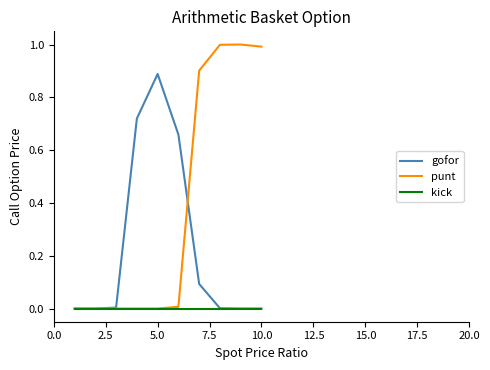

Which series has the largest total across all categories?

punt